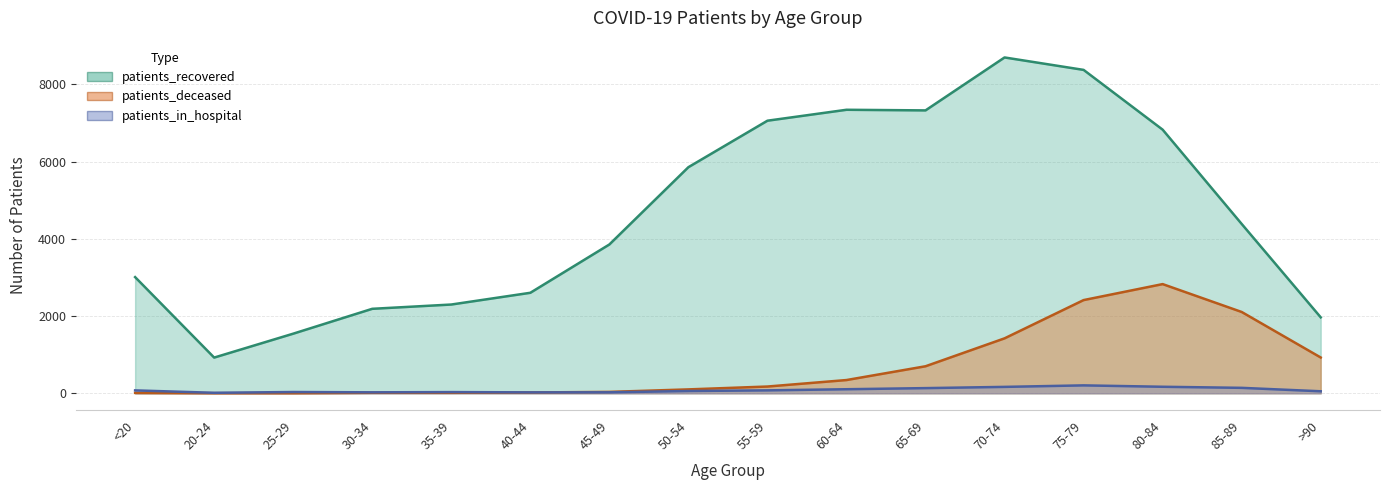

At which label does patients_recovered first exceed 4386?

50-54